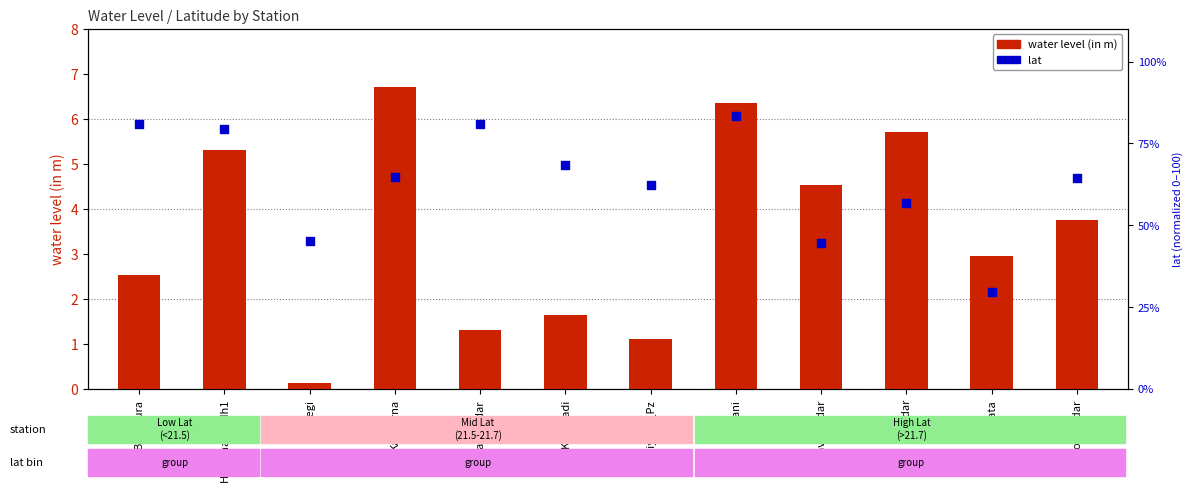

Which series has the largest Y range (max minus min)?

lat